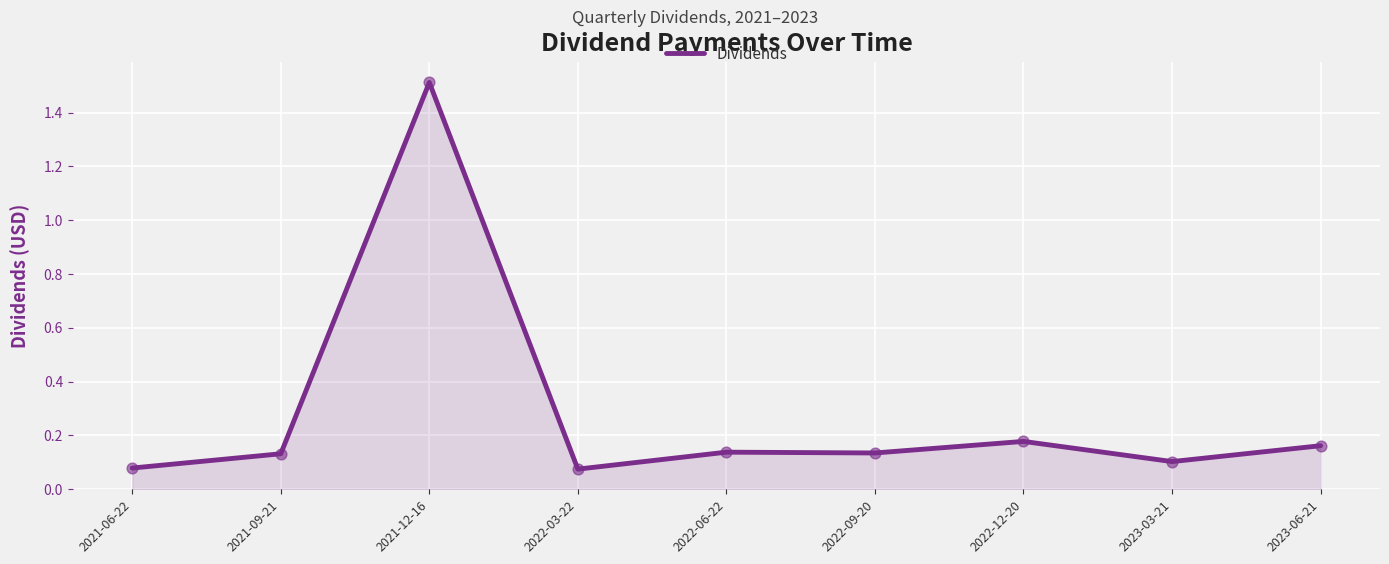

Between 2023-06-21 and 2021-06-22, which is larger?

2023-06-21